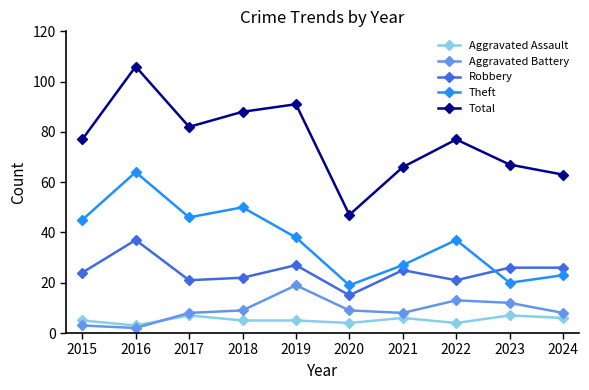

How many interior local valleys does the Robbery series have?

3